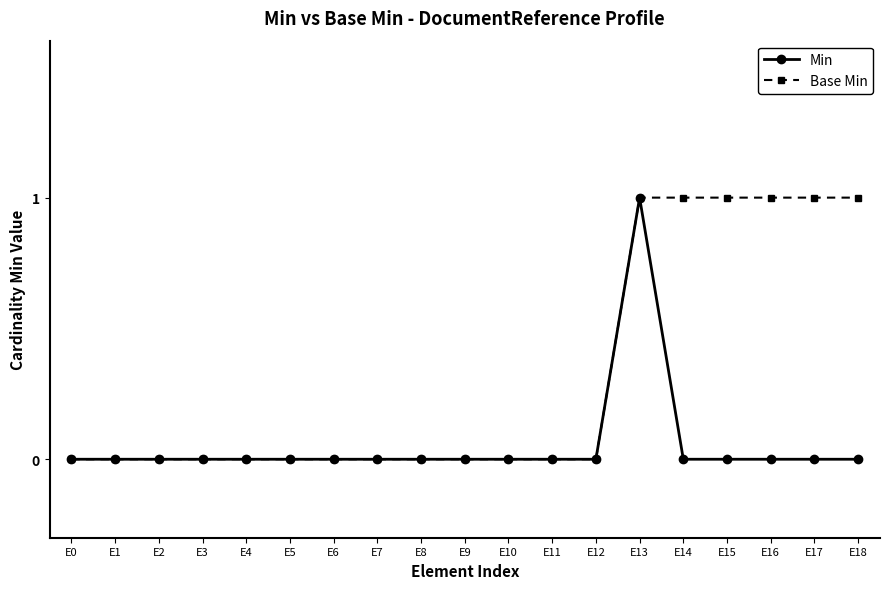

How many Min values are between 0 and 1?

19